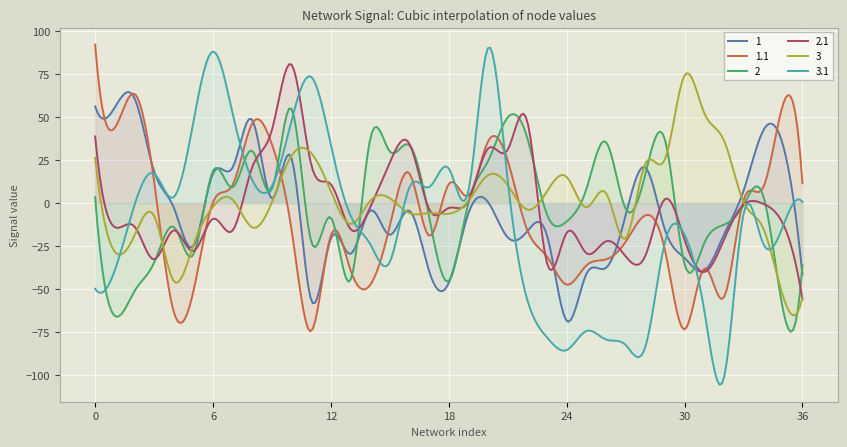

How many lines are shown in the chart?

6